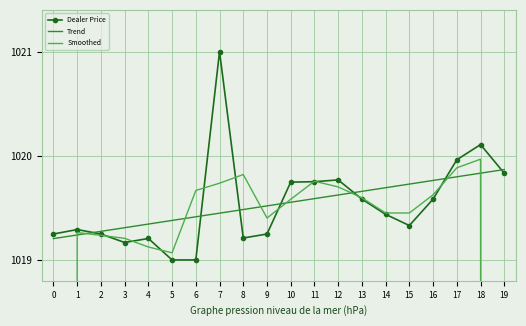

What is the sum of all Smoothed values?

19711.0